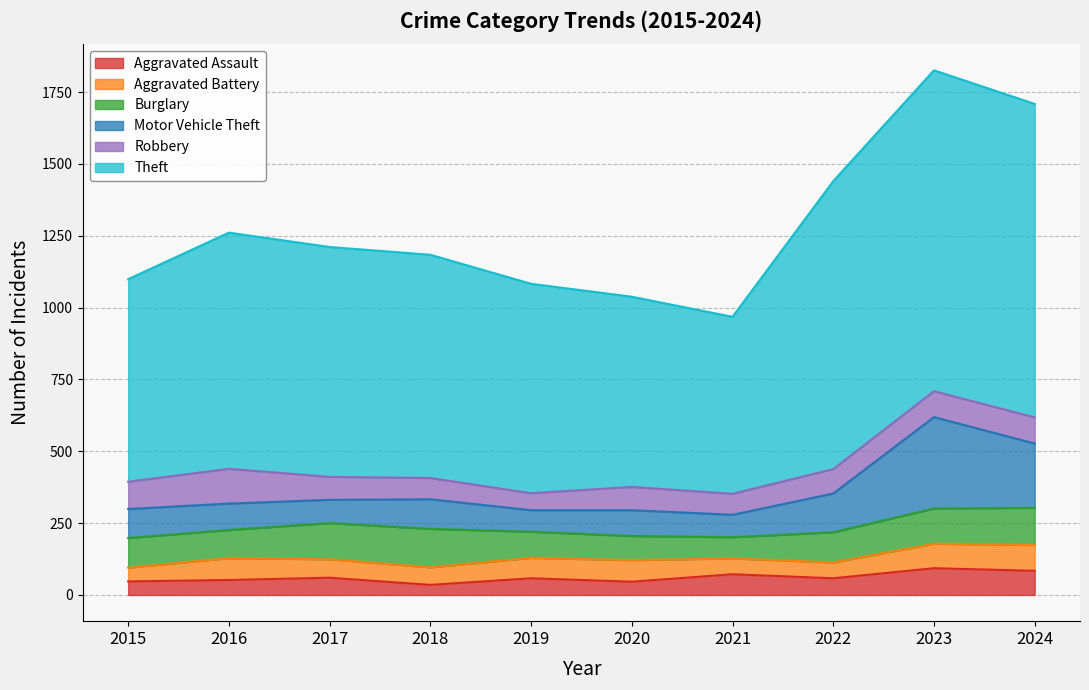

What are all the series names shown in the legend?

Aggravated Assault, Aggravated Battery, Burglary, Motor Vehicle Theft, Robbery, Theft